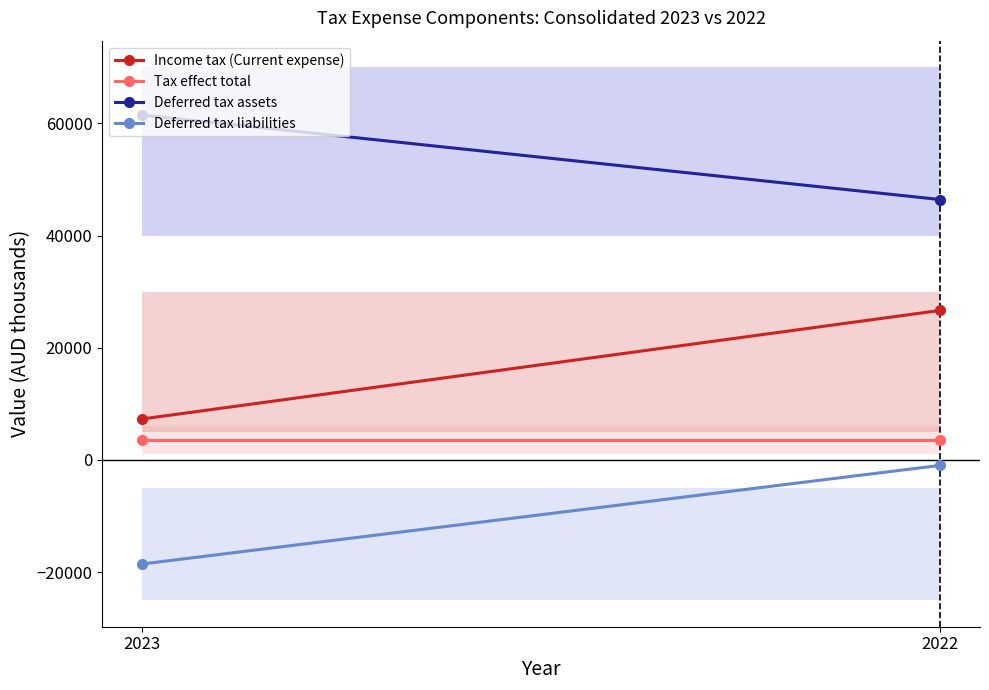

What is the value of the Income tax (Current expense) point at the 1st from the left?

7295